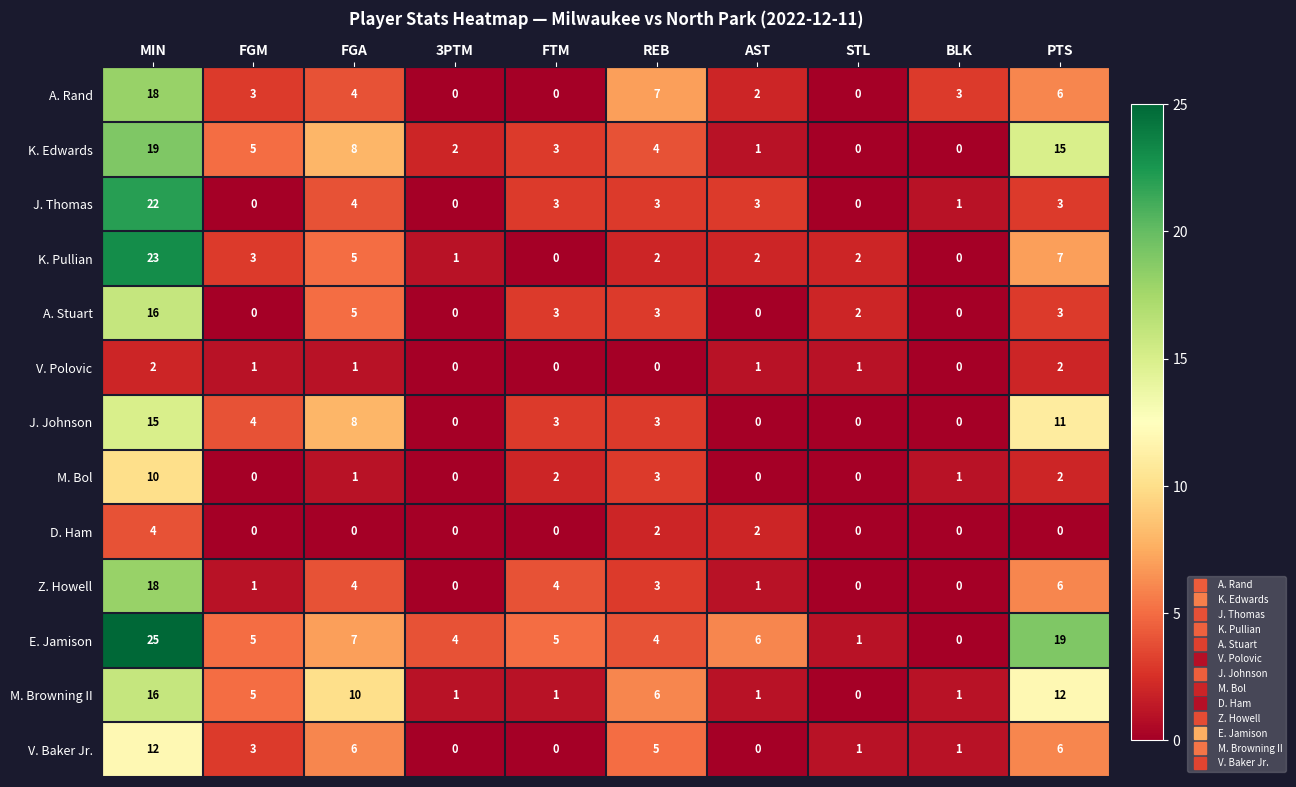

What is the spread (max minus min) of values at FGM?

5